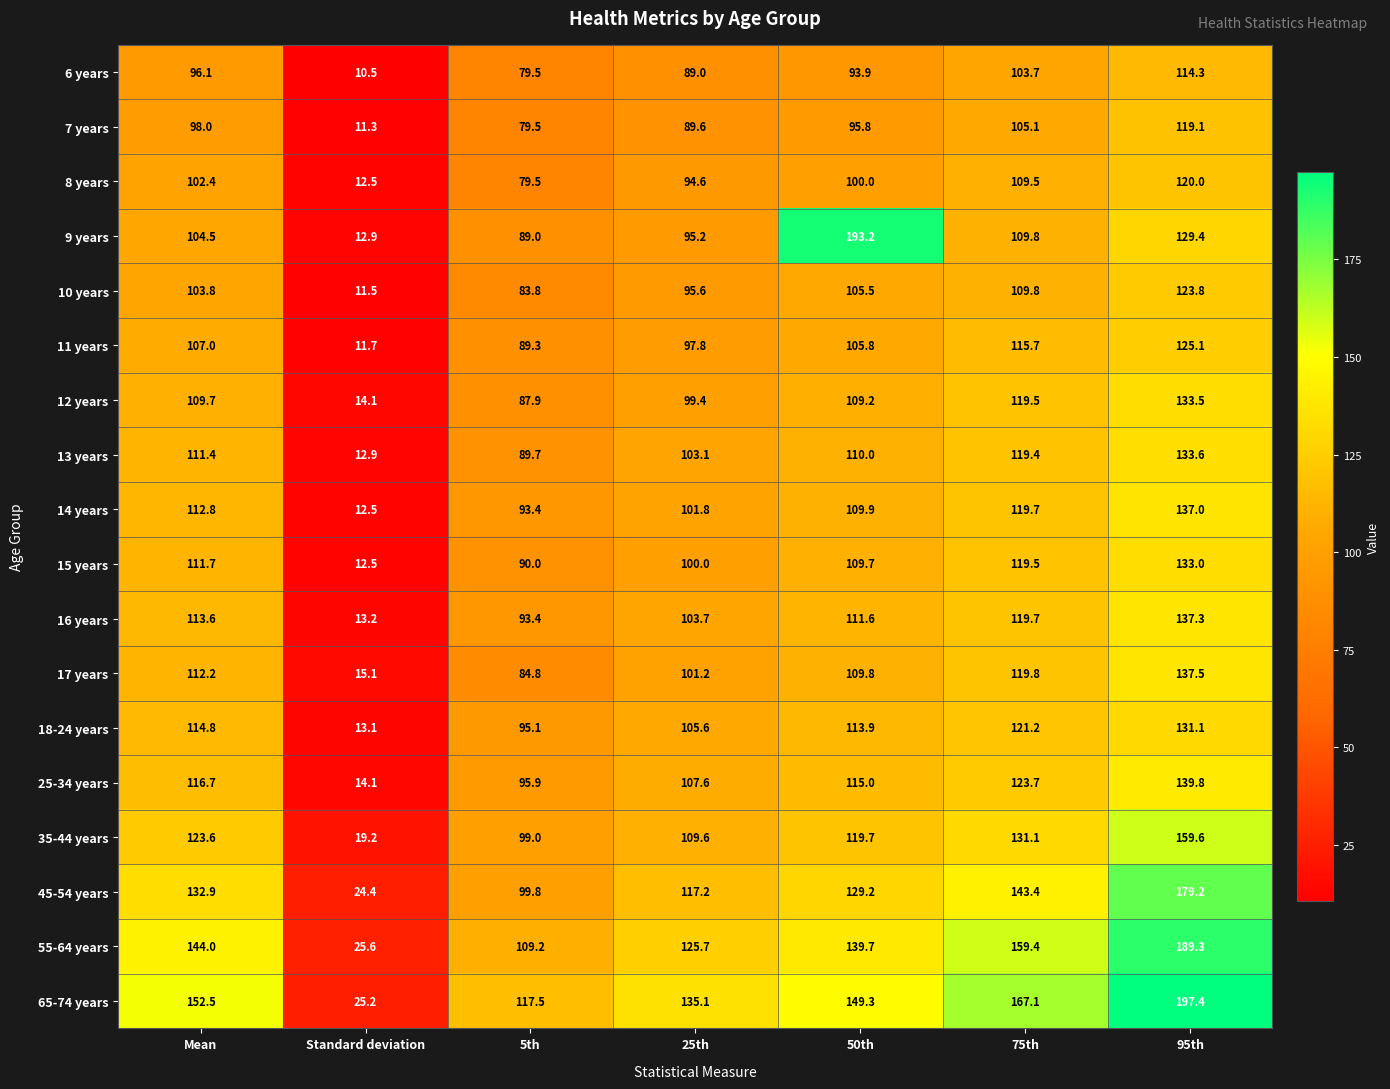

How many series are shown in this chart?

18